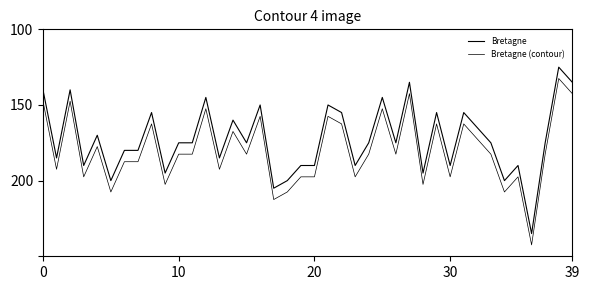

Is this an area chart (filled region under the line)?

No